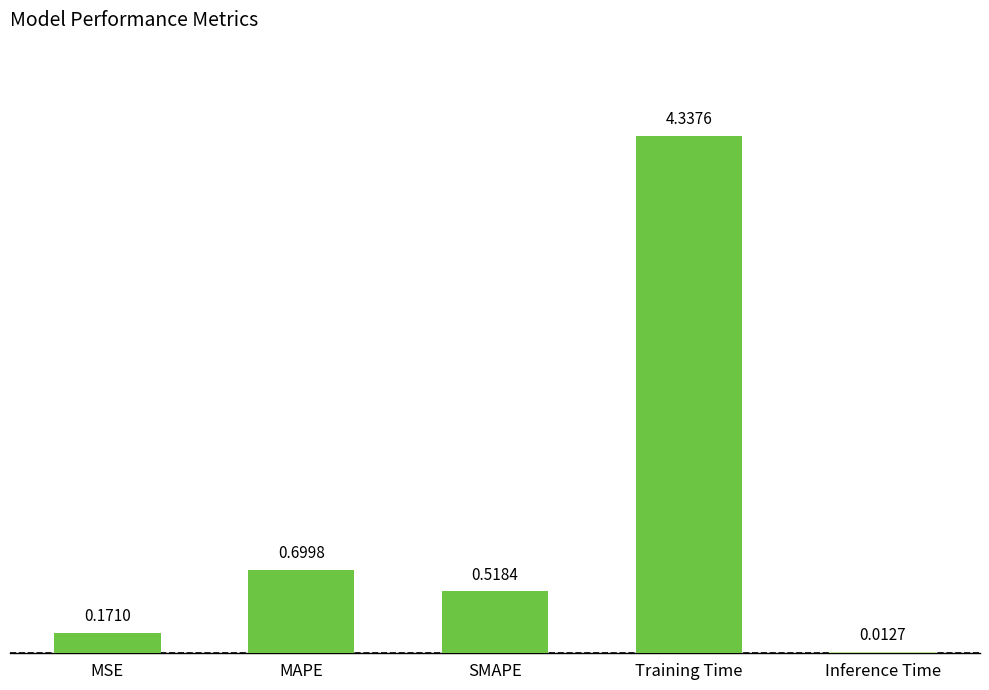

What is the sum of the values at MAPE and Training Time?

5.0